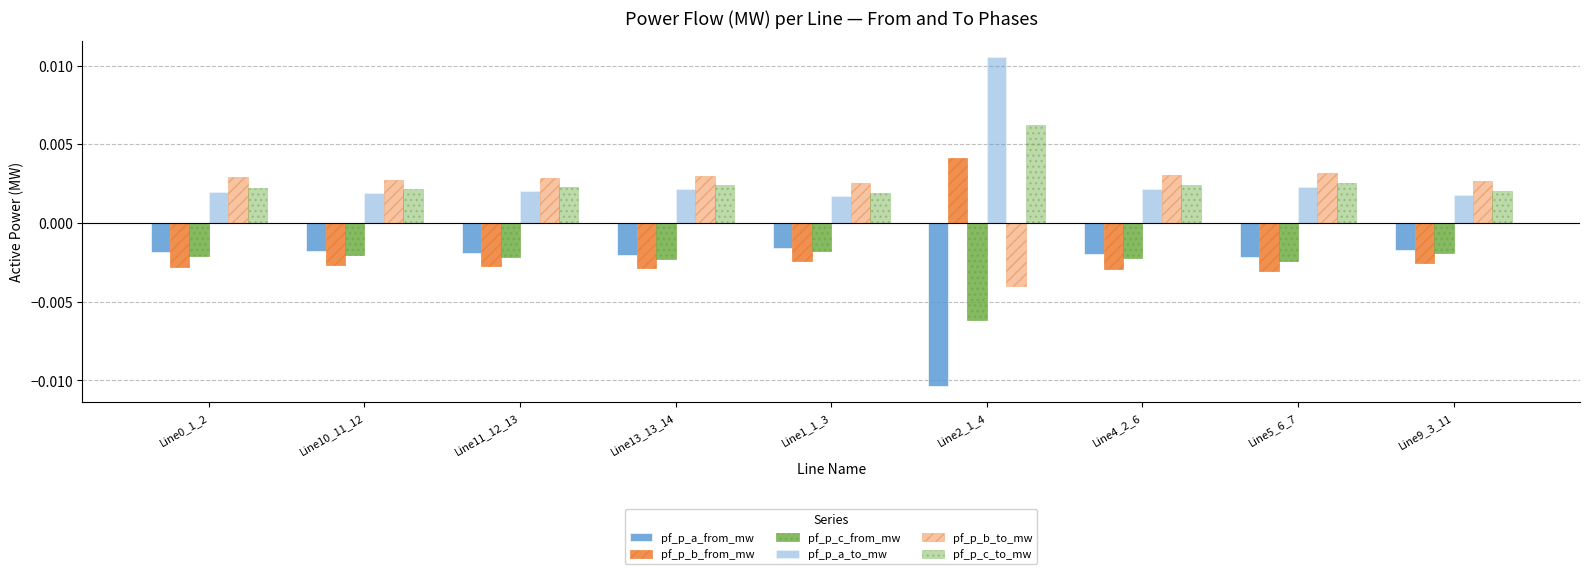

How many values in the pf_p_b_from_mw series exceed 0?

1